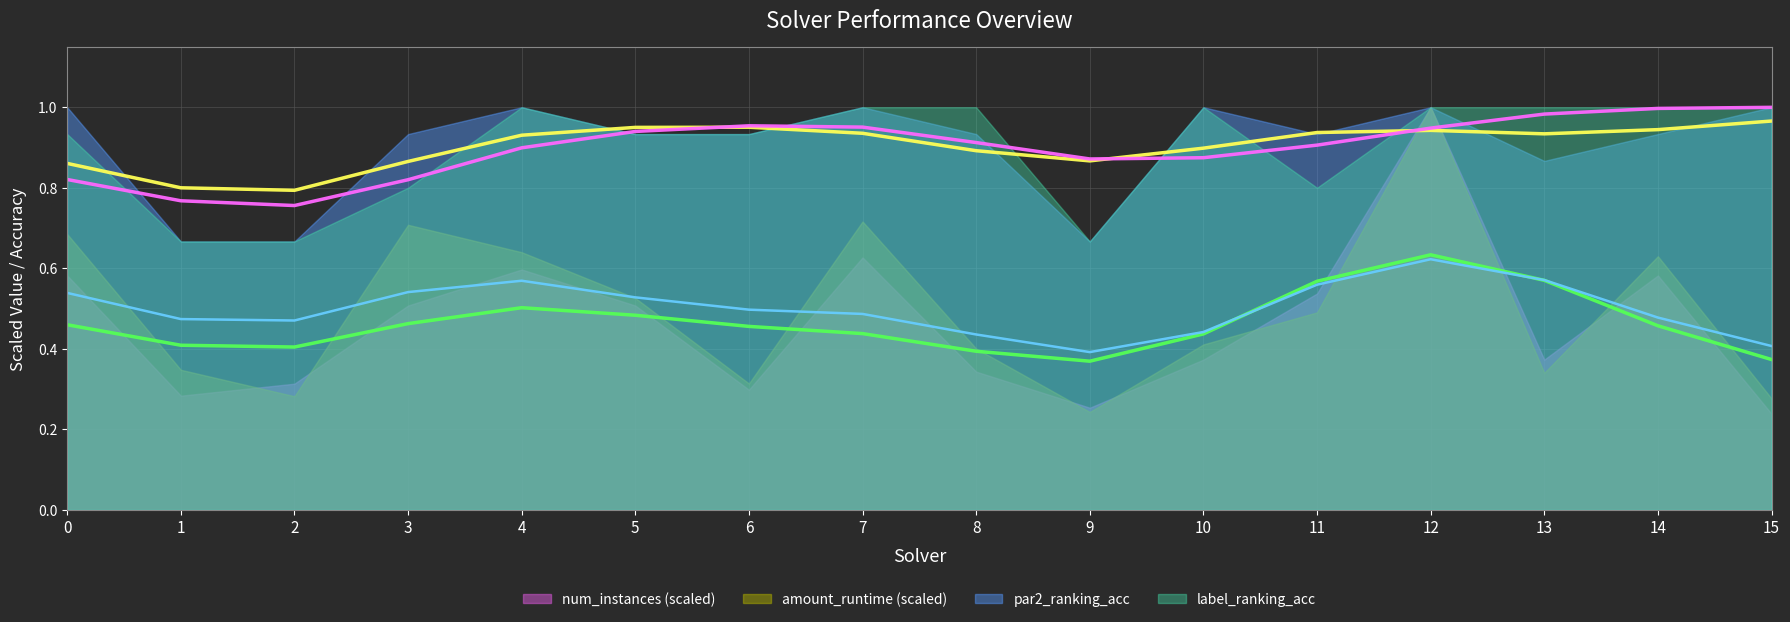

In par2_ranking_acc, how many points are higher than both neighbors (excluding endpoints)?

4